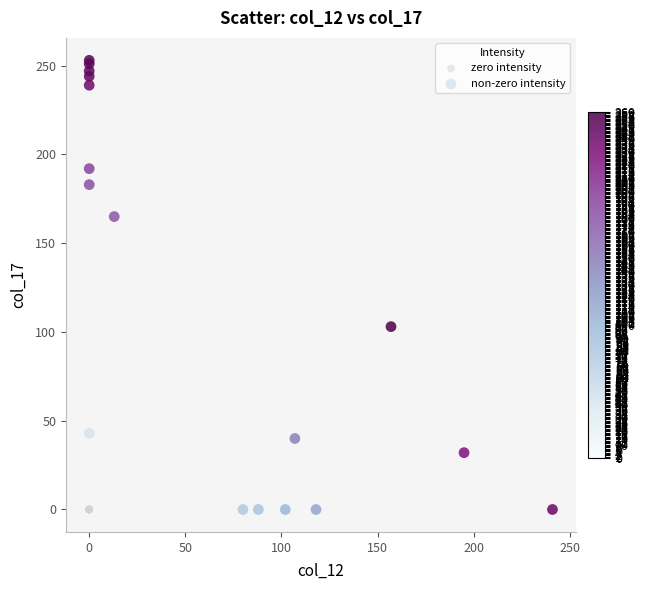

Which series reaches the maximum Y coordinate?

non-zero intensity